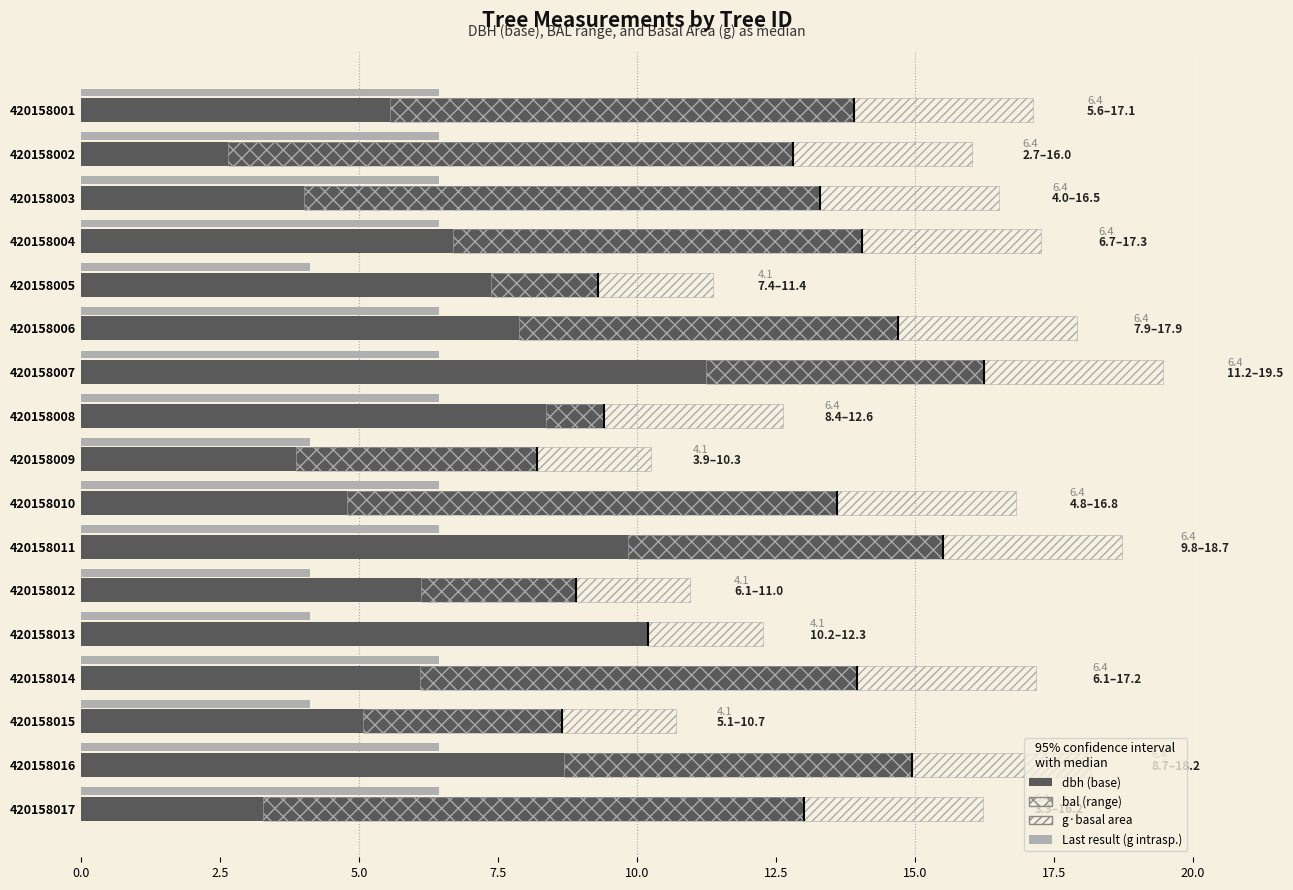

What is the maximum value shown in the chart?

16.2